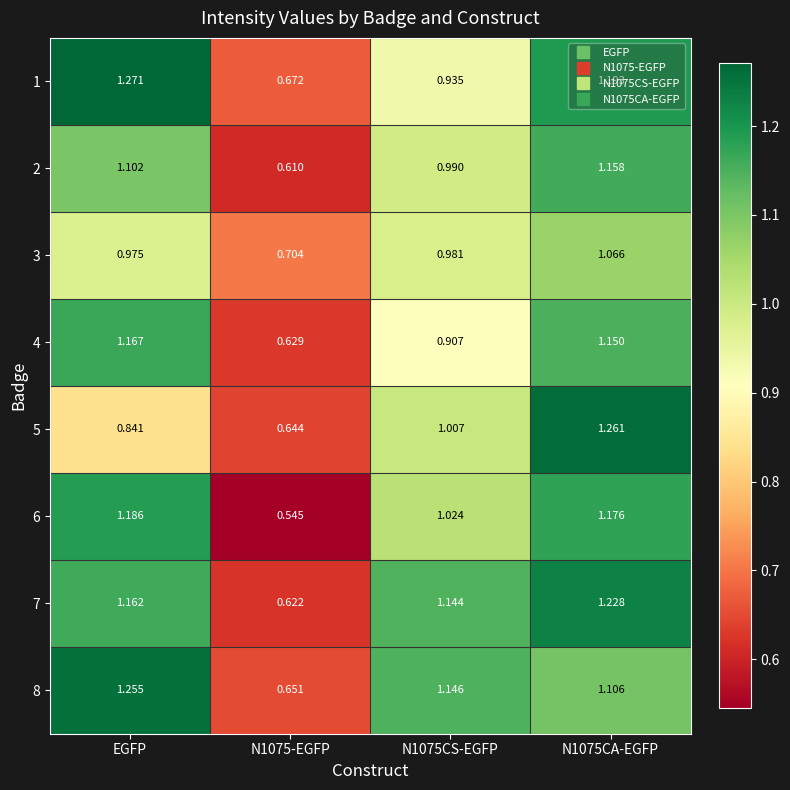

Which category has the highest value in the 4 series?

EGFP